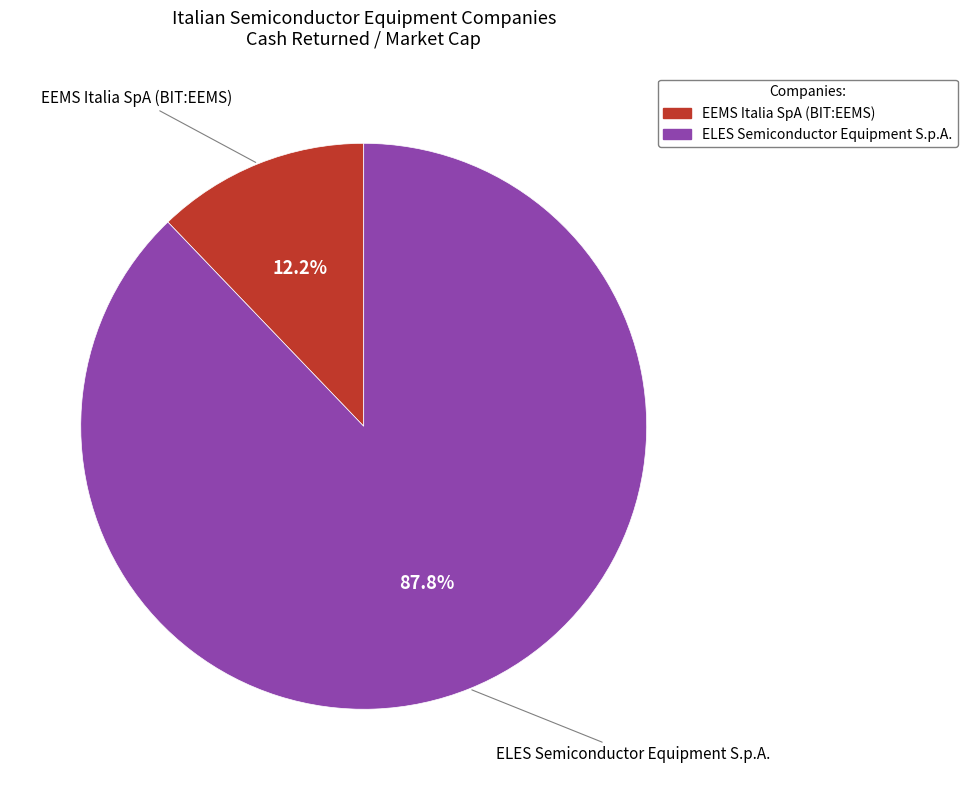

Which slice is the largest?

ELES Semiconductor Equipment S.p.A.